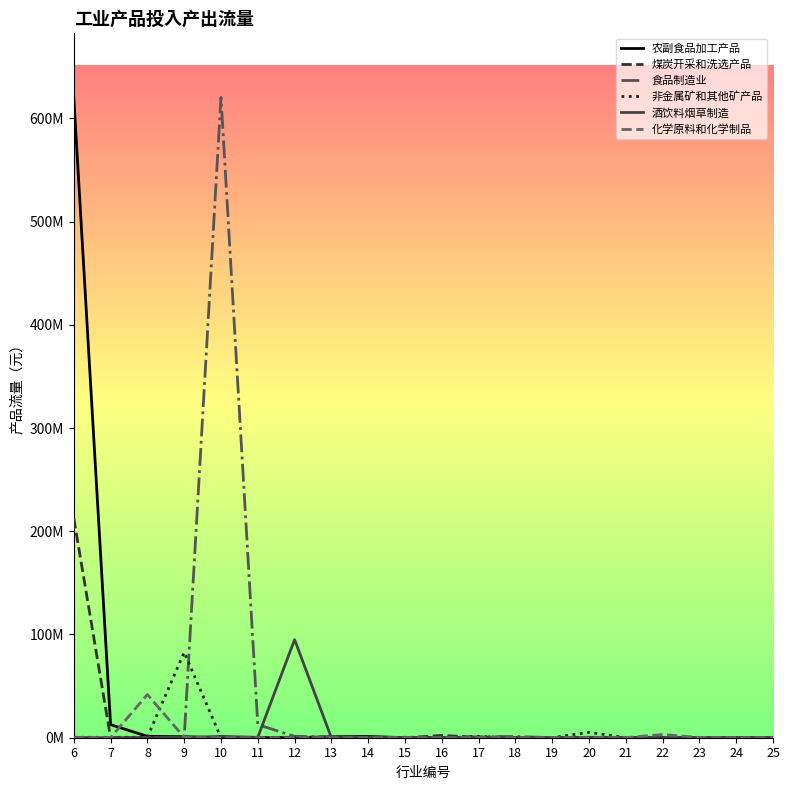

Reading right to left, extract all data points from this chart.

农副食品加工产品: 25=3307	24=4535	23=16531	22=0	21=59811	20=13244	19=9109	18=10738	17=1971	16=187461	15=50152	14=1219282	13=972814	12=24281	11=78664	10=78437	9=977339	8=1355530	7=12662354	6=620271994
煤炭开采和洗选产品: 25=12843	24=8607	23=9997	22=242582	21=233197	20=228298	19=0	18=0	17=377319	16=2216451	15=6107	14=3125	13=3111	12=457180	11=15	10=45605	9=224998	8=33367	7=0	6=212606617
食品制造业: 25=59811	24=13244	23=9109	22=10738	21=1971	20=187461	19=50152	18=1219282	17=972814	16=24281	15=78664	14=78437	13=977339	12=1355530	11=12662354	10=620271994	9=3502	8=0	7=0	6=15751
非金属矿和其他矿产品: 25=366979	24=140878	23=145156	22=118128	21=60605	20=5218099	19=109927	18=3444	17=1356470	16=119376	15=414335	14=62700	13=24228	12=0	11=440183	10=4329	9=82754574	8=499573	7=405197	6=422495
酒饮料烟草制造: 25=0	24=0	23=0	22=0	21=22803	20=428802	19=0	18=0	17=0	16=0	15=0	14=74653	13=0	12=95048110	11=347811	10=1355530	9=0	8=0	7=0	6=0
化学原料和化学制品: 25=21640	24=29891	23=251779	22=3100283	21=141901	20=147973	19=3069	18=0	17=114443	16=0	15=54339	14=6607	13=0	12=0	11=0	10=0	9=316323	8=41861973	7=0	6=0